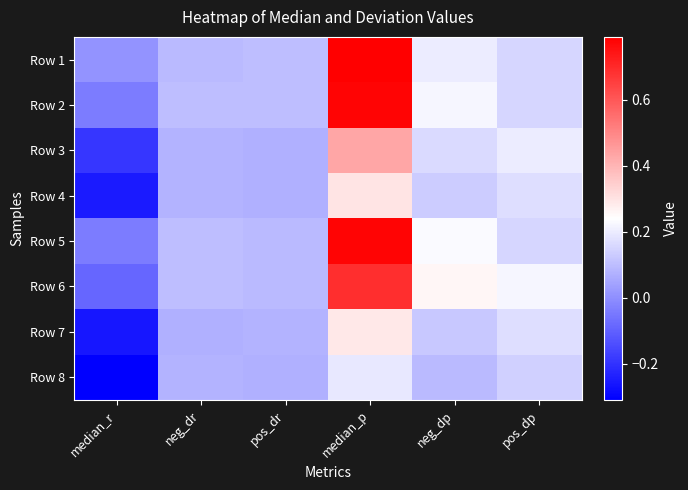

At which category does the chart reach its minimum across all series?

median_r